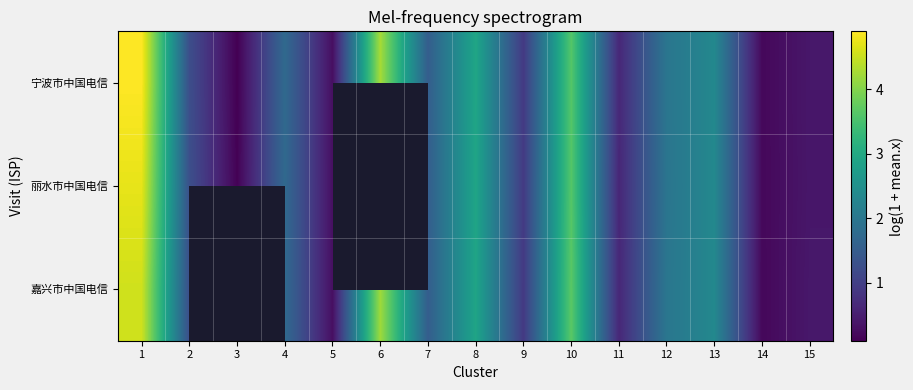

Which label corresponds to the largest value in the chart?

1